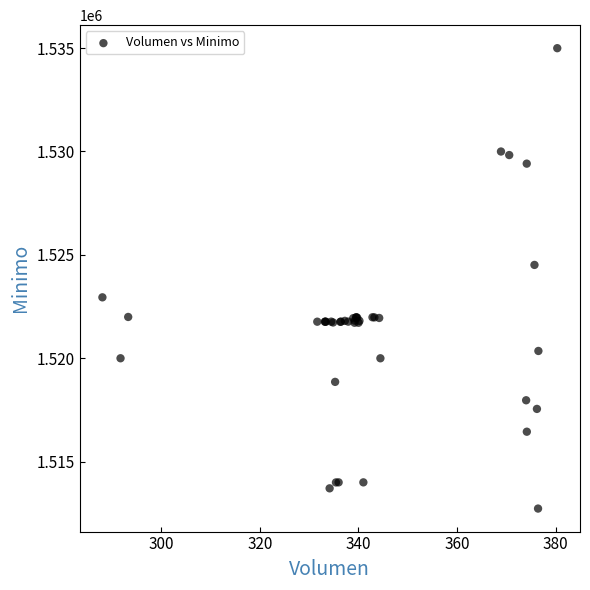

What Y value in the scatter plot is closest to 1523862?

1524513